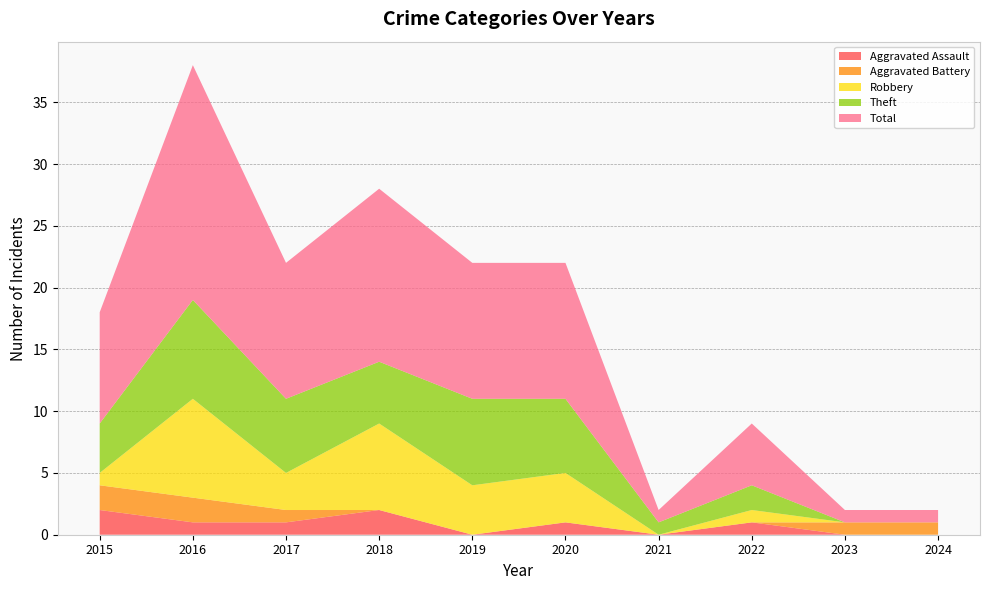

Reading left to right, transcribe all the data shown in this chart.

Aggravated Assault: 2	1	1	2	0	1	0	1	0	0
Aggravated Battery: 2	2	1	0	0	0	0	0	1	1
Robbery: 1	8	3	7	4	4	0	1	0	0
Theft: 4	8	6	5	7	6	1	2	0	0
Total: 9	19	11	14	11	11	1	5	1	1